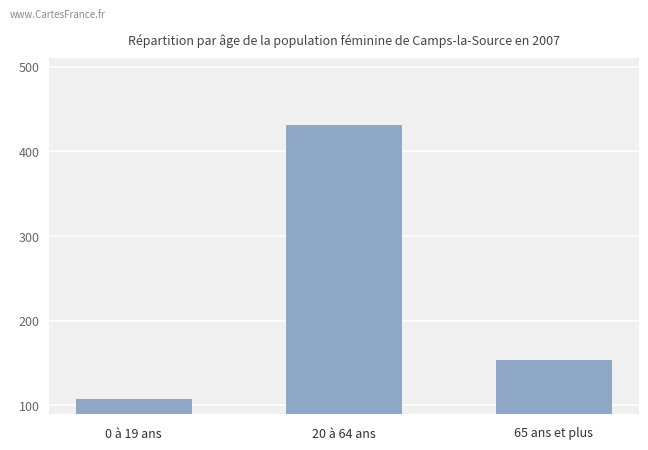

At which label is the value closest to 269?

65 ans et plus